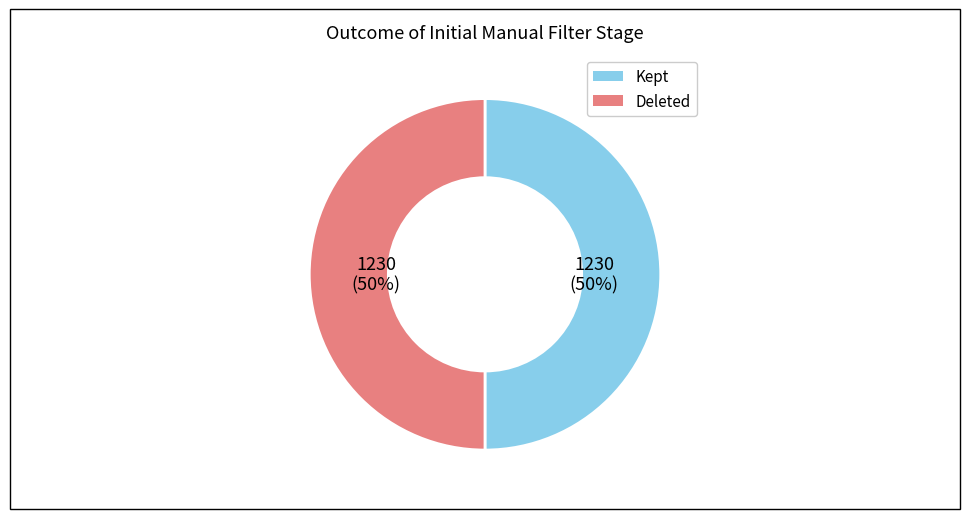

Is it true that Deleted is 62% of the pie?

False